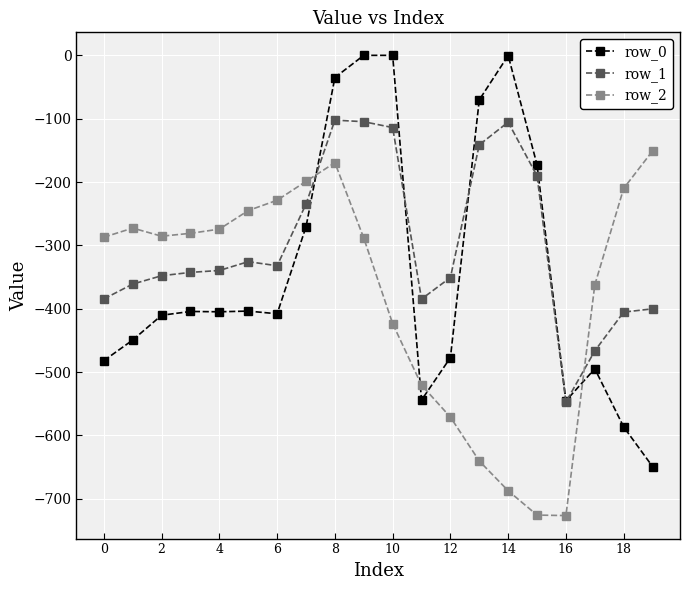

Which series has the largest total across all categories?

row_1